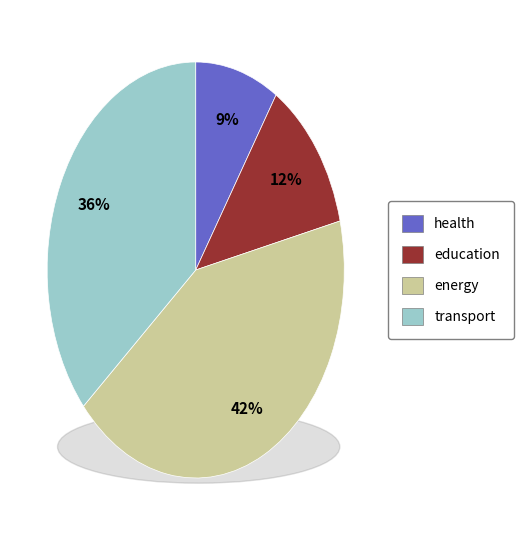

To the nearest percent, what is the difference between the energy and transport slice percentages?

6%